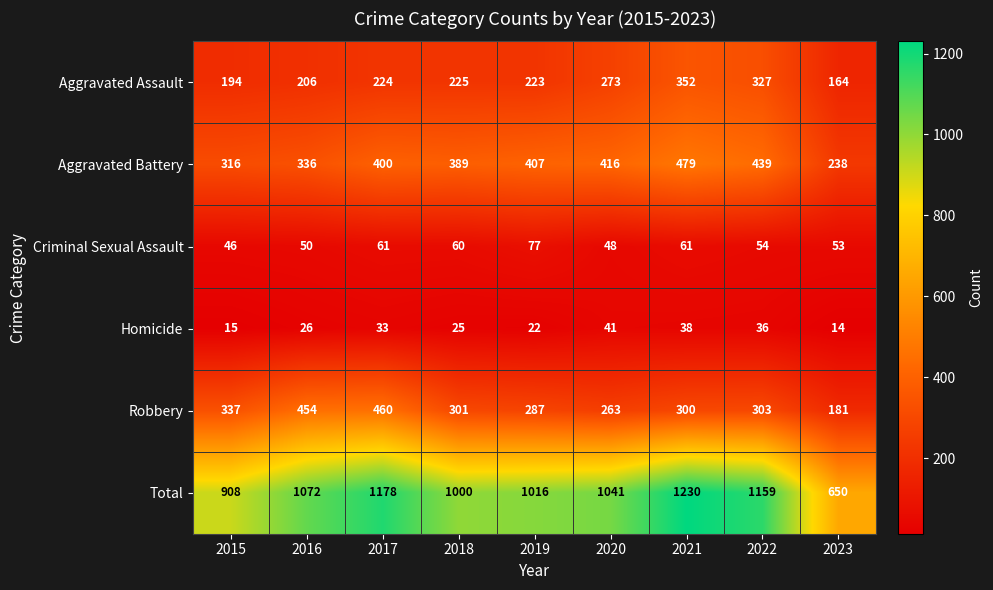

List the series in order of their peak value, lowest first.

Homicide, Criminal Sexual Assault, Aggravated Assault, Robbery, Aggravated Battery, Total